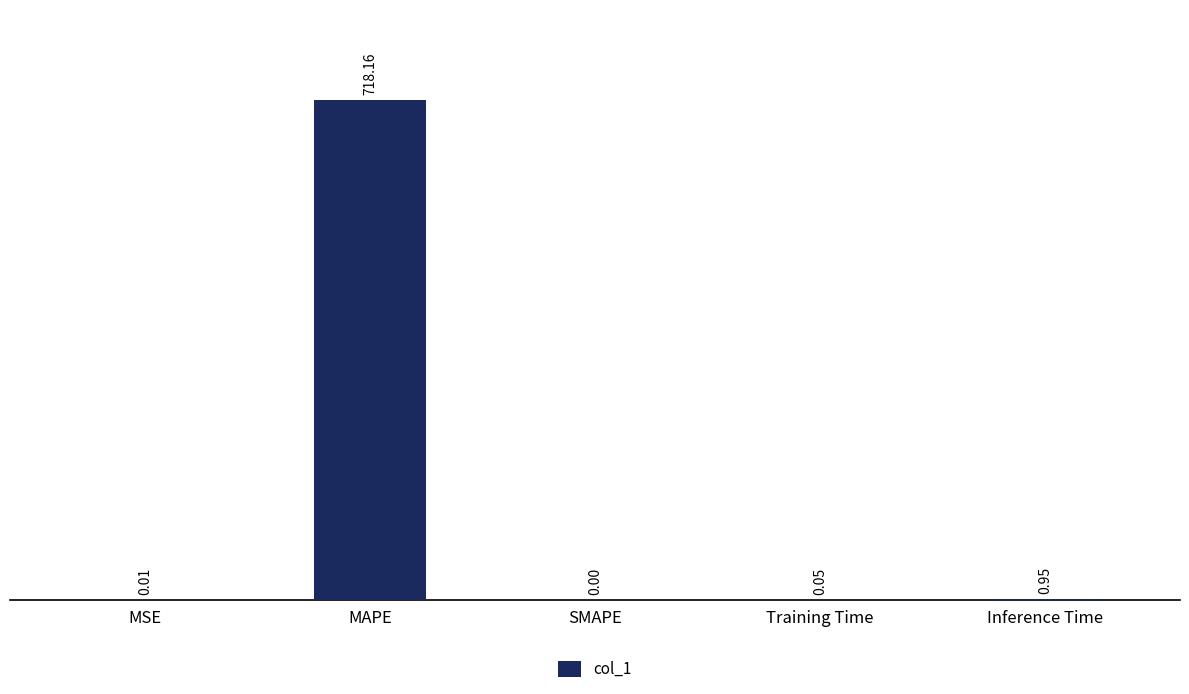

Which category has the highest value across all series?

MAPE